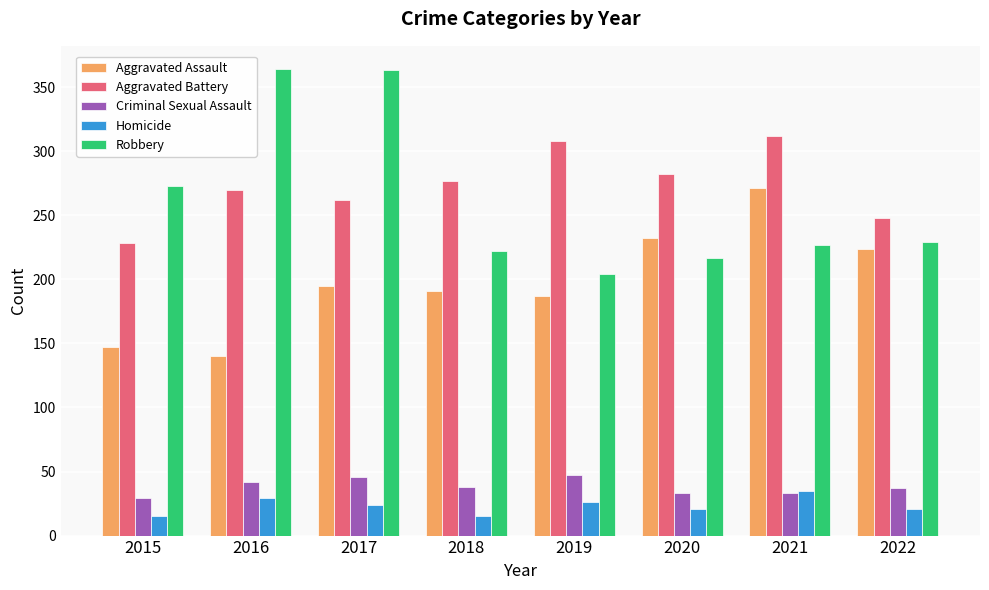

What is the sum of the Homicide values at 2022 and 2015?

36